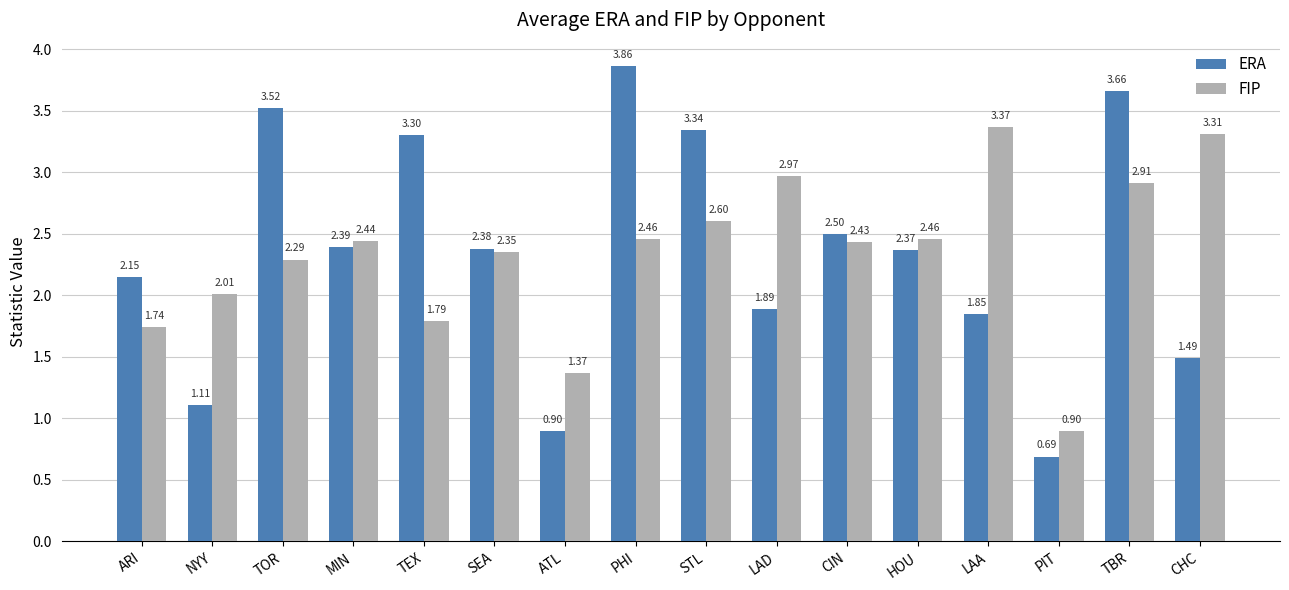

How many data points in ERA are above 2?

10